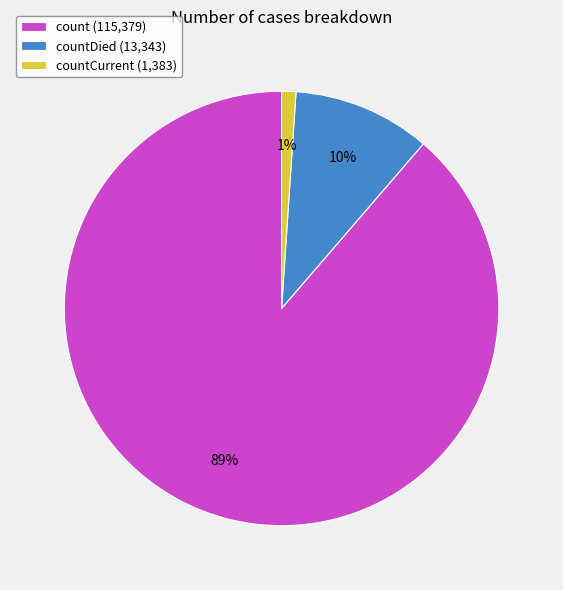

Combined, do count (115,379) and countDied (13,343) account for over 50%?

Yes